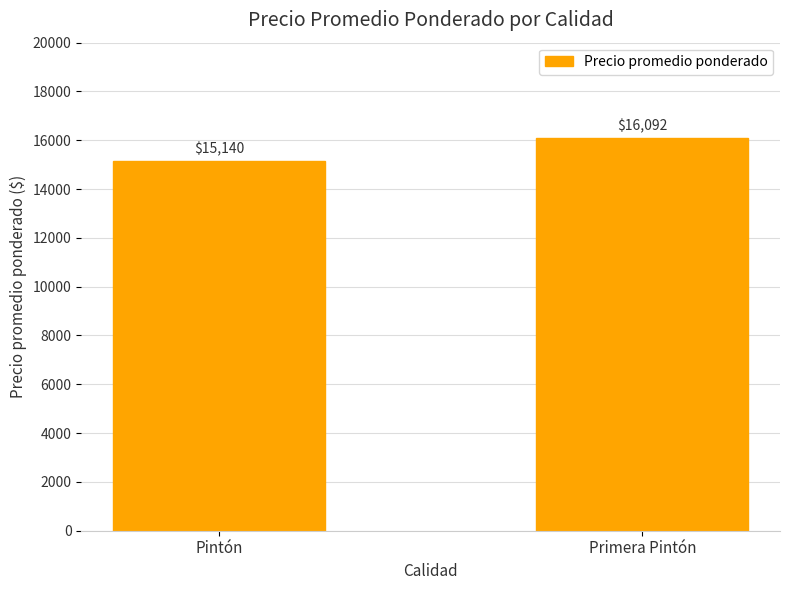

Does the chart contain stacked bars?

No